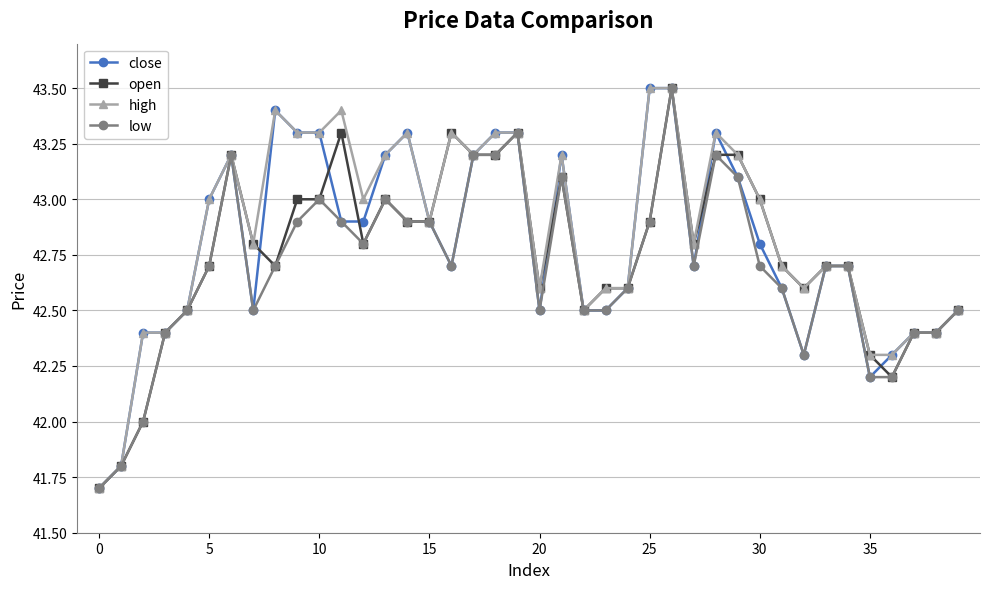

How many lines are shown in the chart?

4